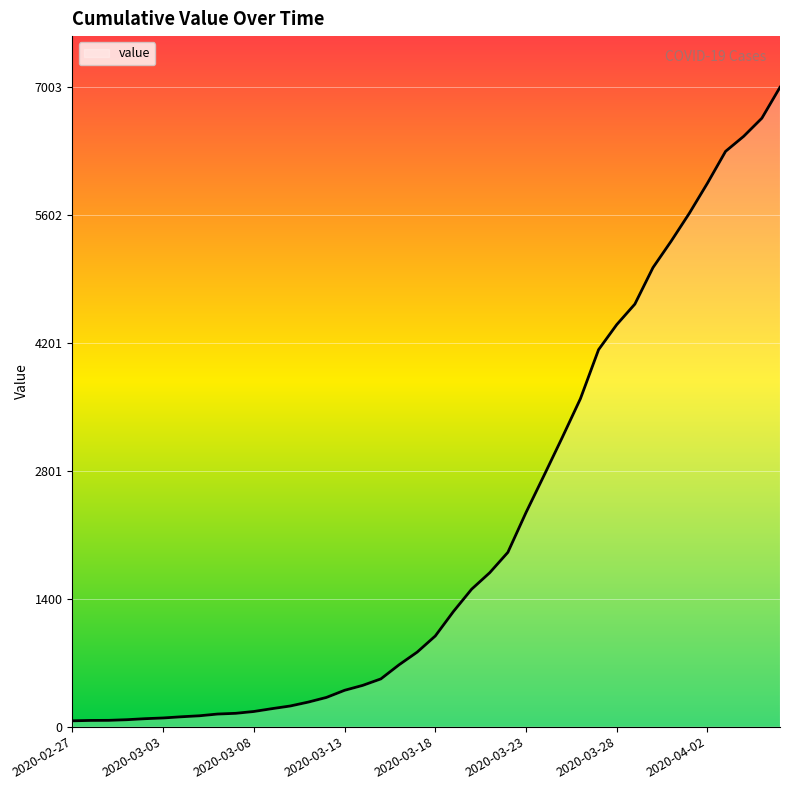

What is the difference between the maximum and minimum values?

6939